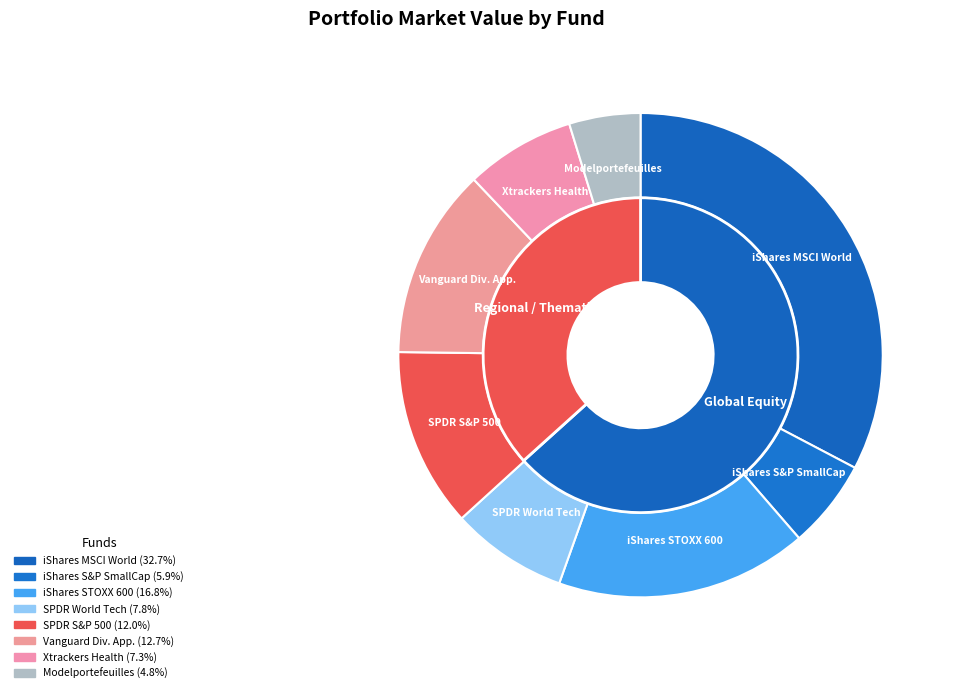

What is the change in value from iShares Core S&P Small Cap to SPDR S&P 500 UCITS ETF?

+108640